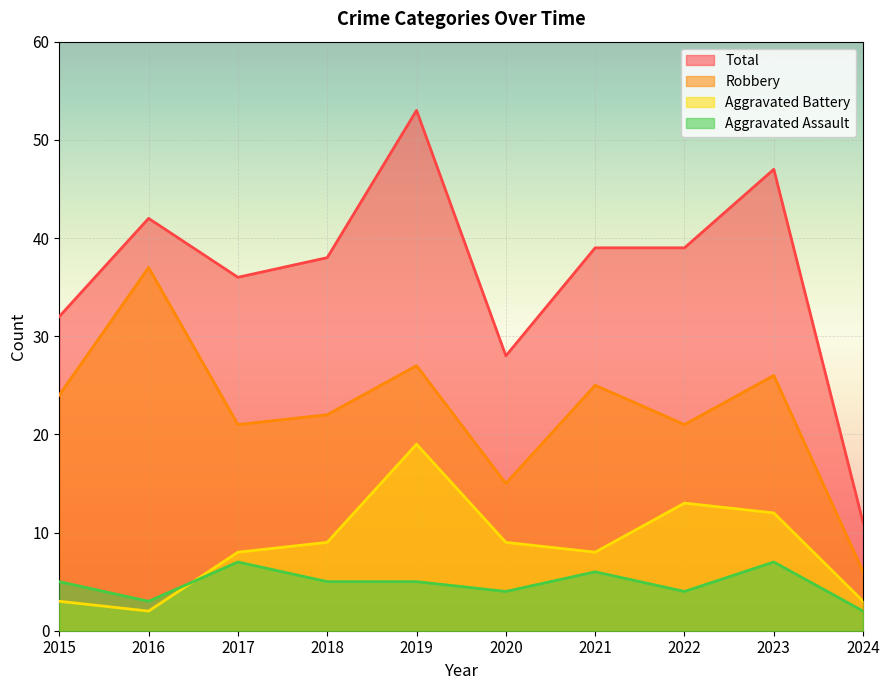

Count the number of data series in this chart.

4